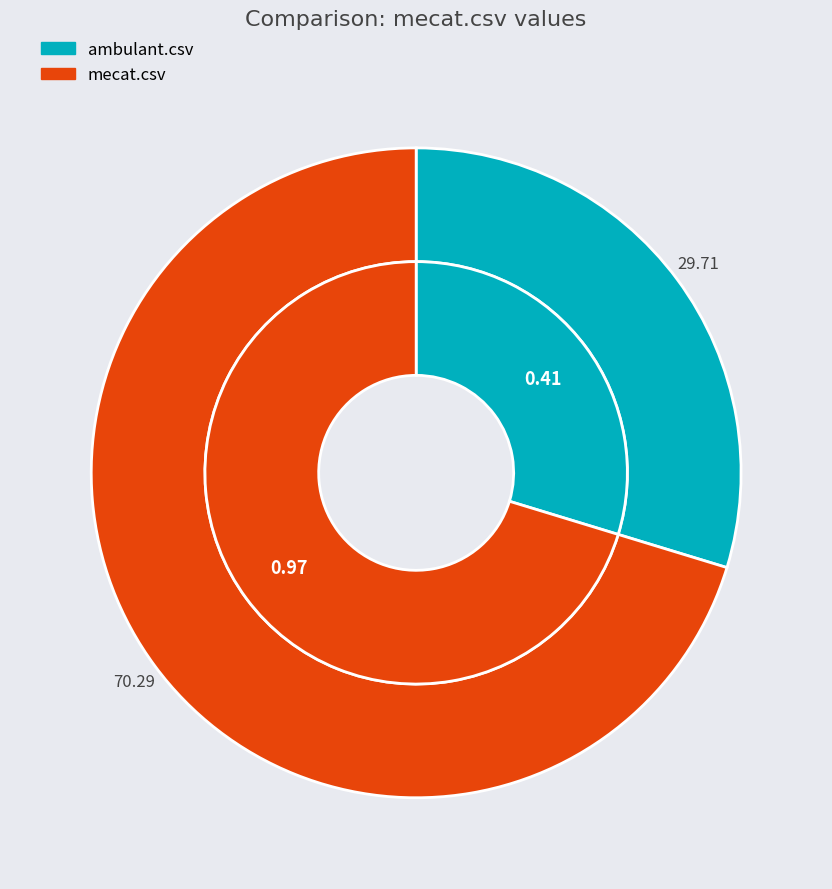

What percentage is the ambulant.csv slice, to the nearest percent?

30%